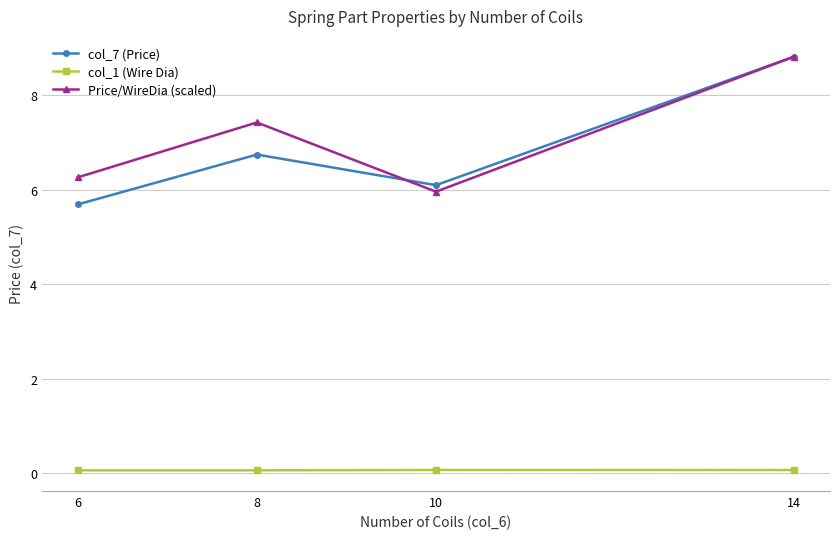

Reading left to right, extract all data points from this chart.

col_7 (Price): 6=5.7	8=6.7	10=6.1	14=8.8
col_1 (Wire Dia): 6=0.1	8=0.1	10=0.1	14=0.1
Price/WireDia (scaled): 6=6.3	8=7.4	10=6.0	14=8.8